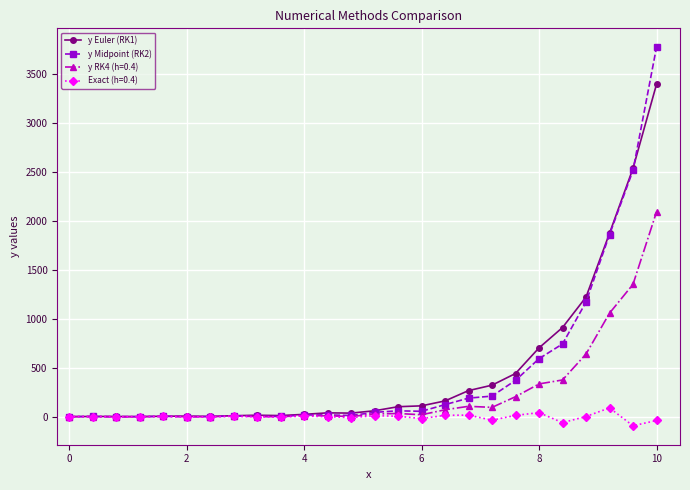

True or false: y Euler (RK1) and y Midpoint (RK2) cross at least once.

True